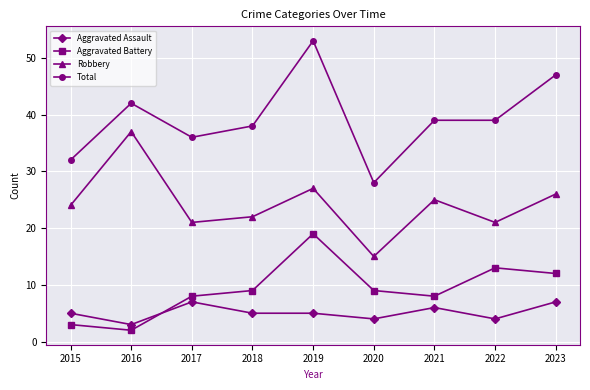

True or false: Aggravated Battery has a value of 14 at 2021.

False